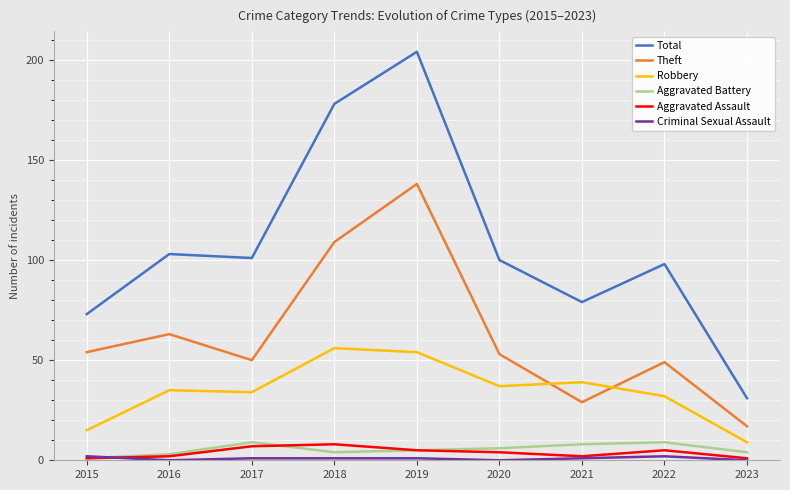

What is the maximum value shown in the chart?

204